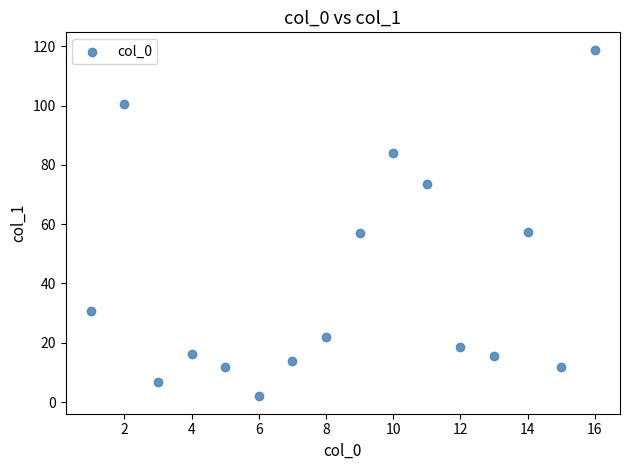

What is the range of Y values (max minus min)?

117.0